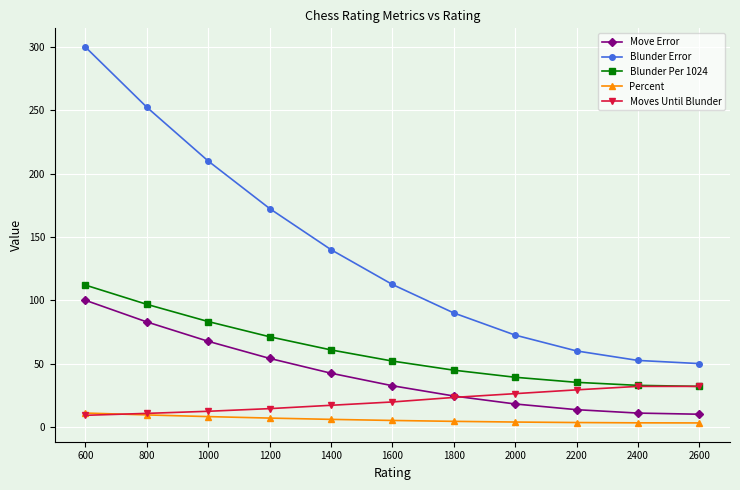

What is the highest value of the Blunder Error series?

300.0